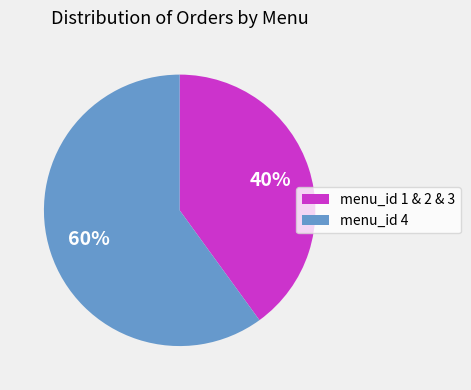

Do menu_id 4 and menu_id 1 & 2 & 3 together represent more than half of the pie?

Yes